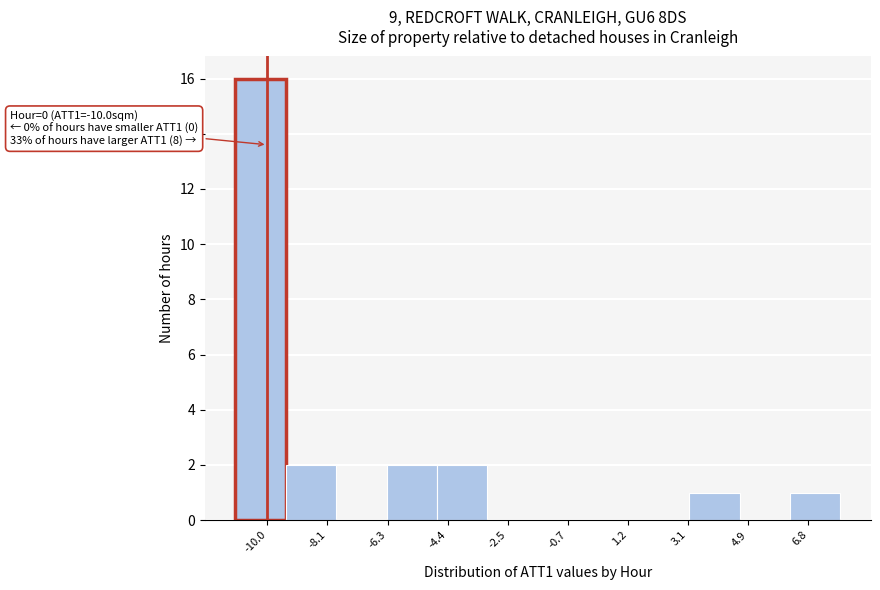

Over which range of the x-axis is the bar tallest?

-11.0 to -9.4